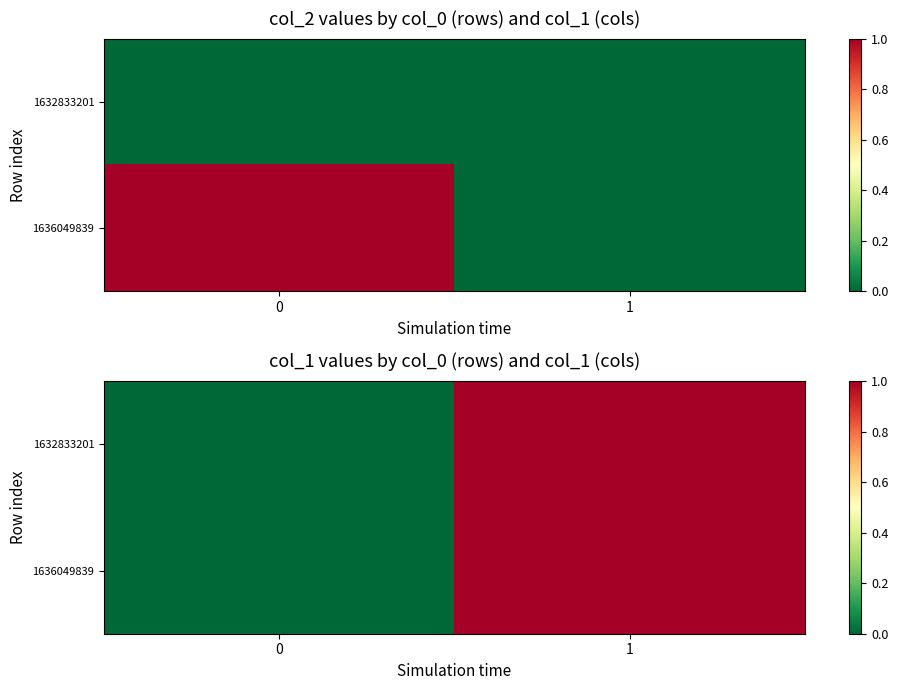

What is the total value across all series at 1?

2